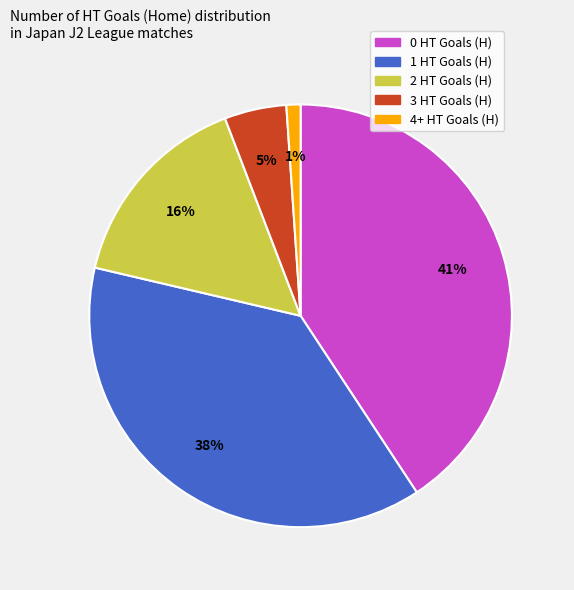

Rank the categories by value from highest to lowest.

0 HT Goals (H), 1 HT Goals (H), 2 HT Goals (H), 3 HT Goals (H), 4+ HT Goals (H)